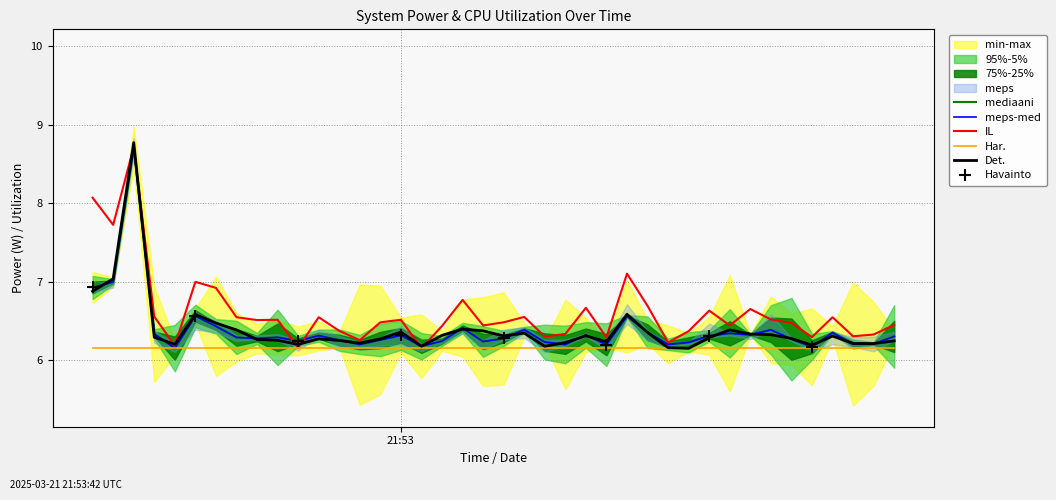

What is the maximum value for CPU Power?

8.7